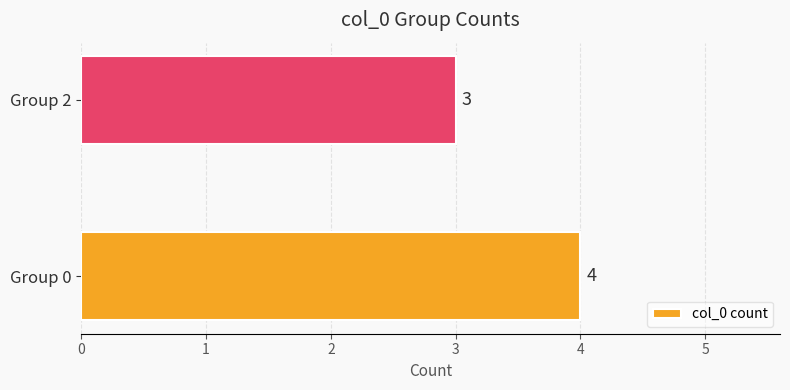

Reading bottom to top, transcribe all the data shown in this chart.

4	3